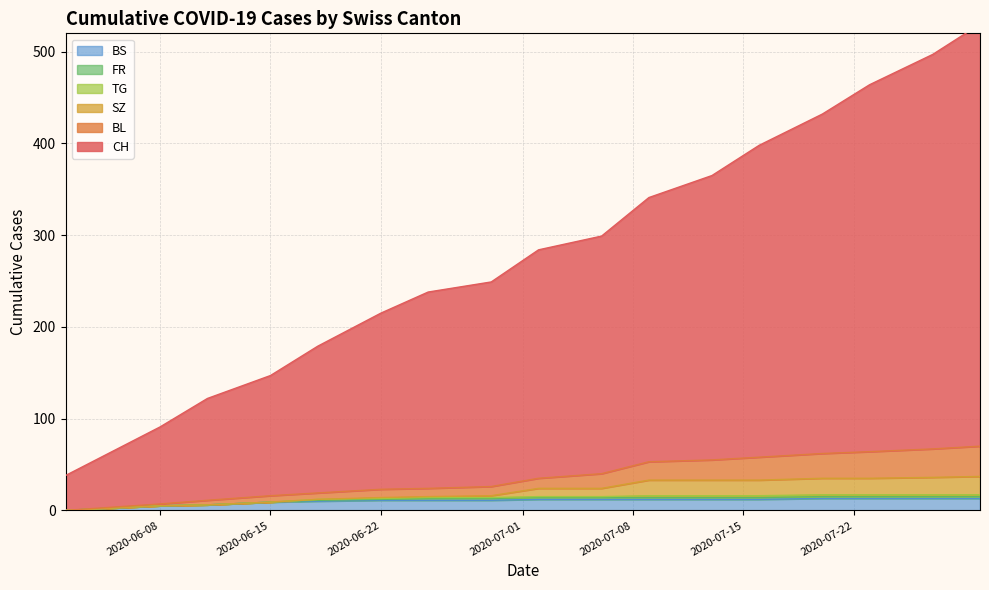

What is the greatest value displayed?

530